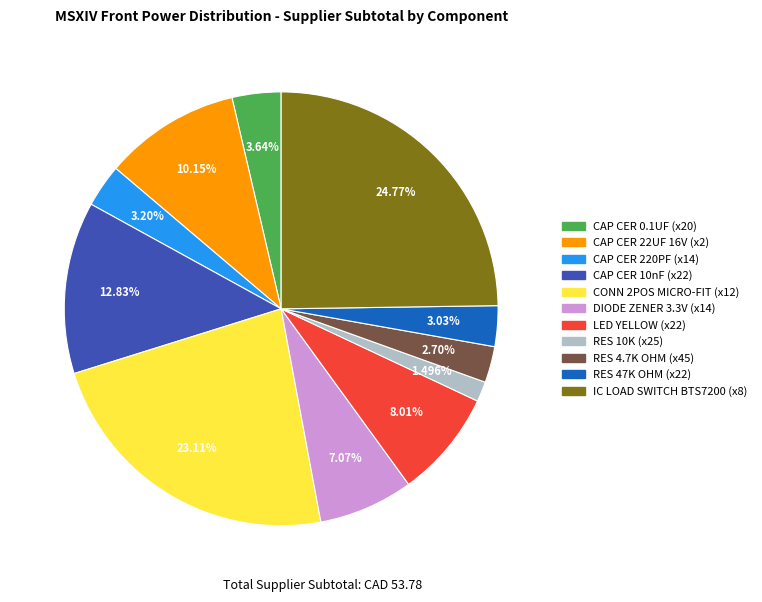

Is there any slice that represents more than half of the pie?

No